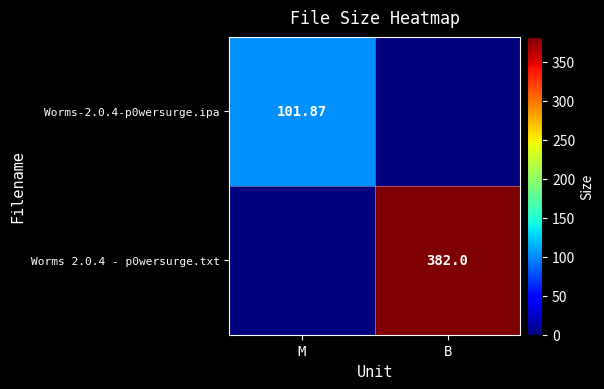

The value of Worms 2.0.4 - p0wersurge.txt at B is 382.0. True or false?

True